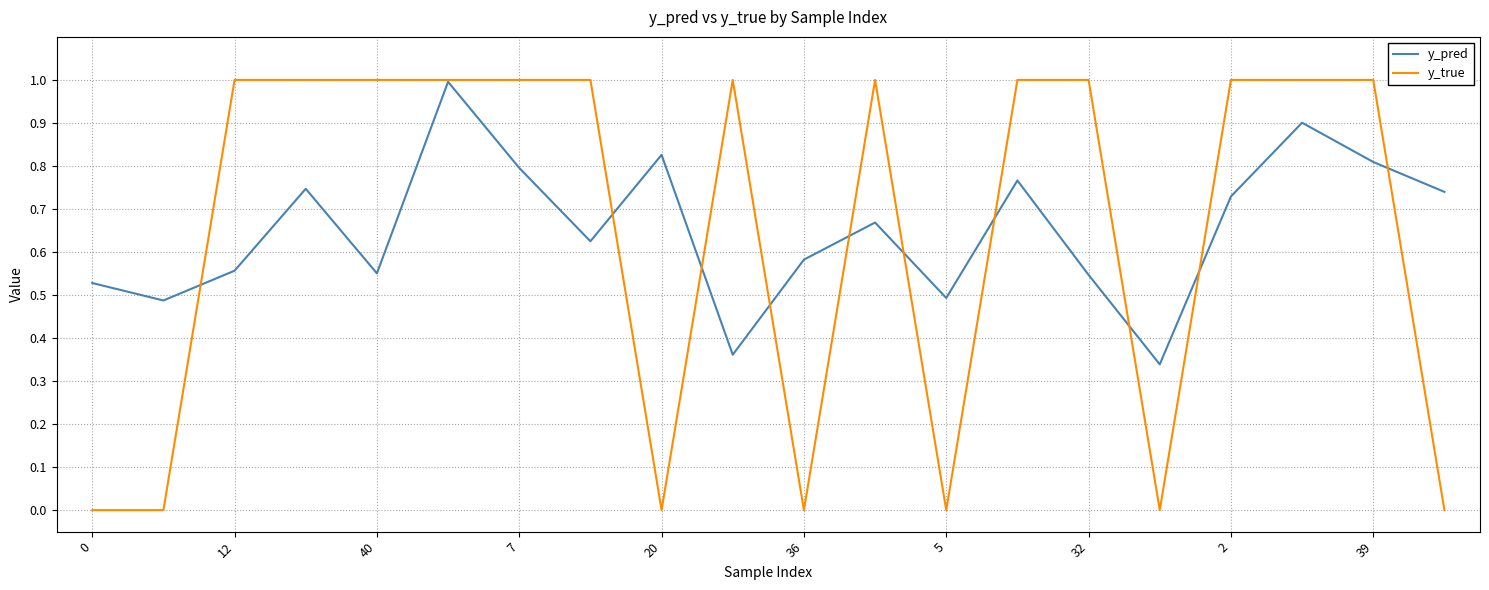

Which series has the largest range (max minus min)?

y_true